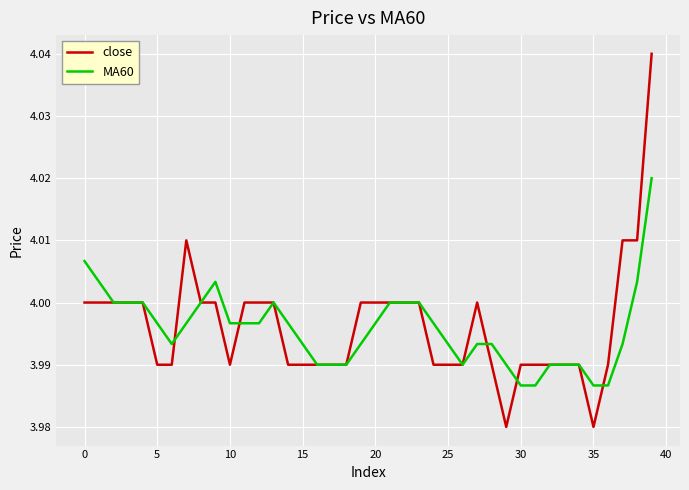

Which series has the largest range (max minus min)?

close